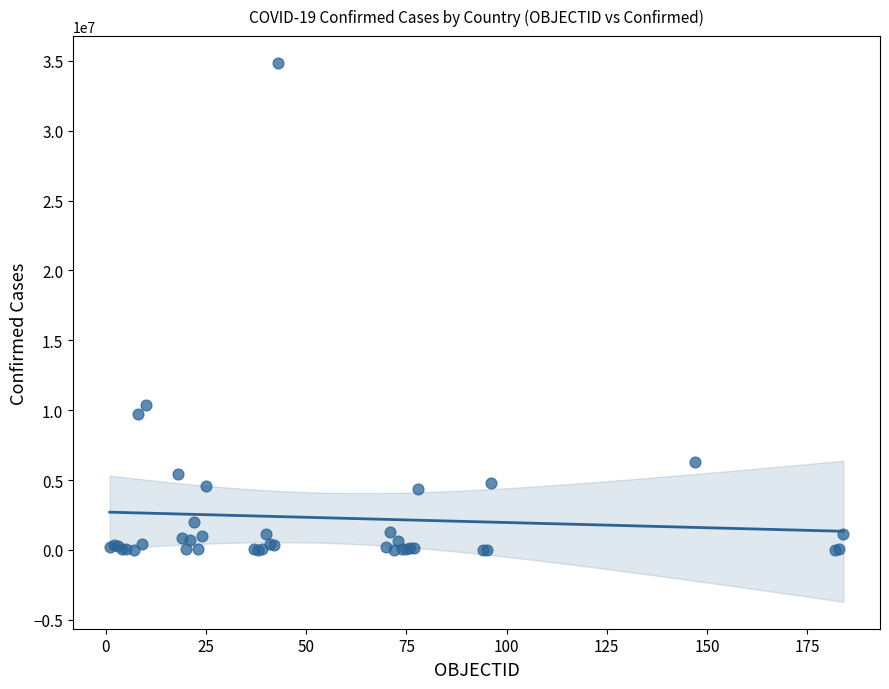

What Y value in the scatter plot is closest to 17422331?

10396791